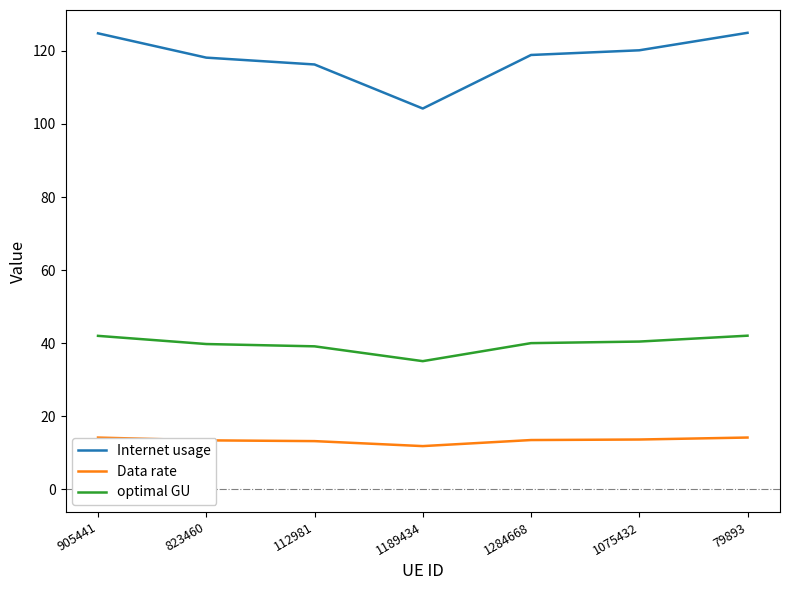

How many lines are shown in the chart?

3